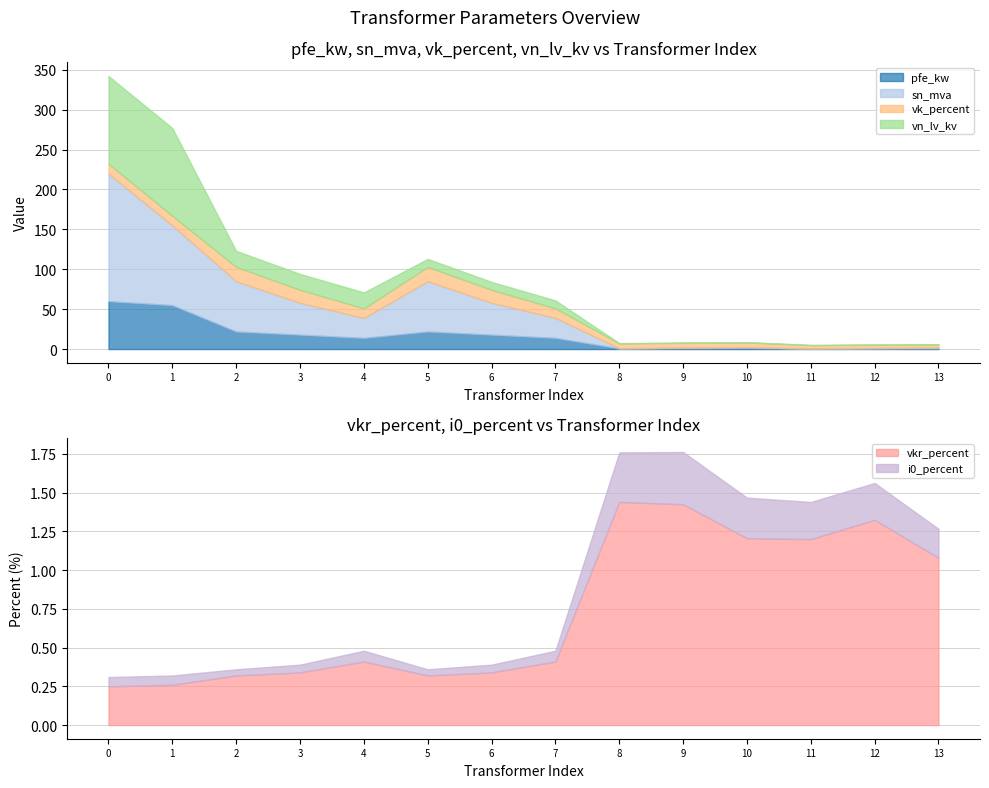

Which series has the widest spread of values?

sn_mva